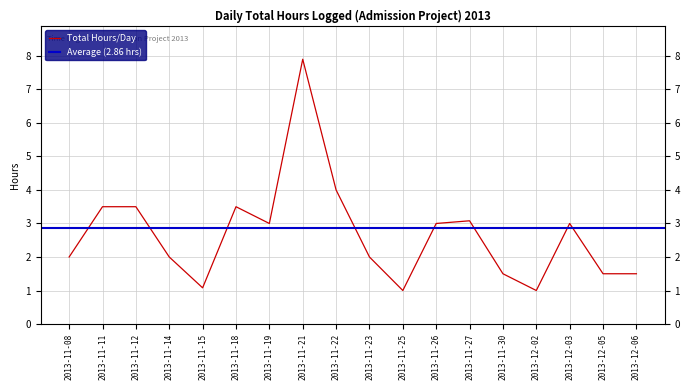

True or false: there are more than 1 points higher than both neighbors.

True